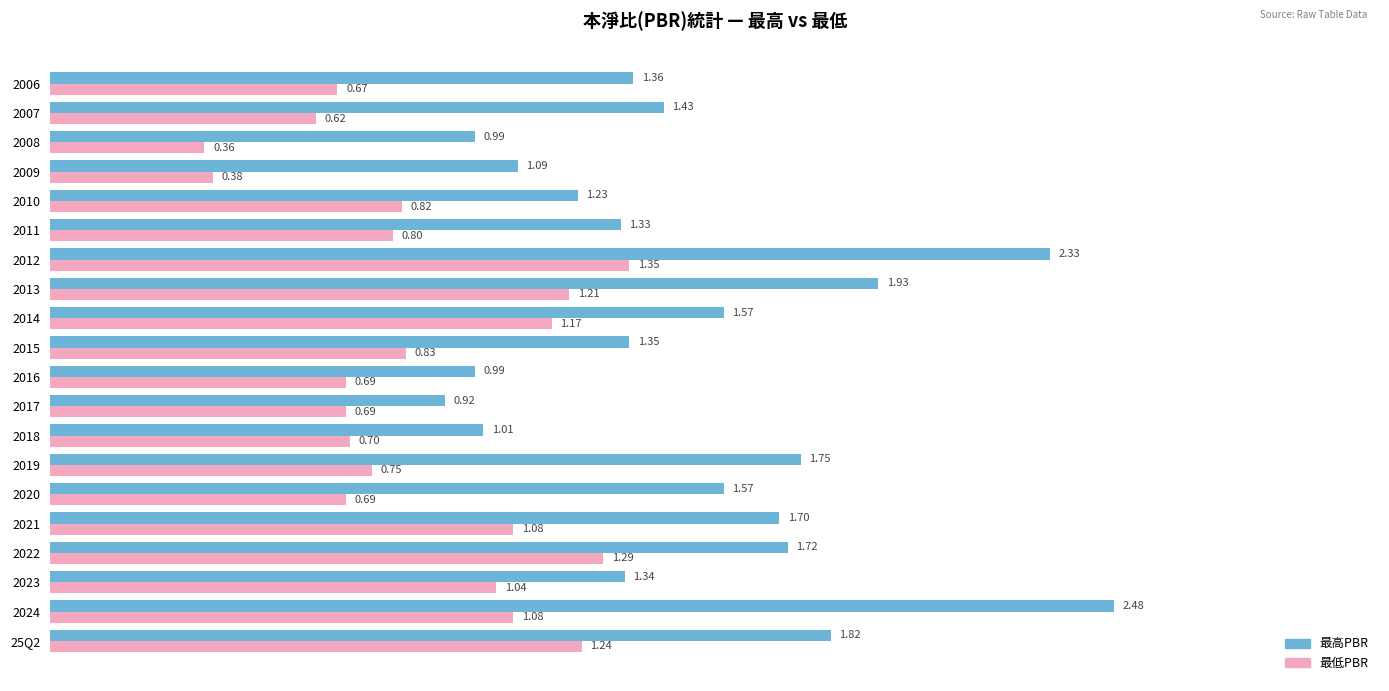

What is the spread (max minus min) of values at 2016?

0.3